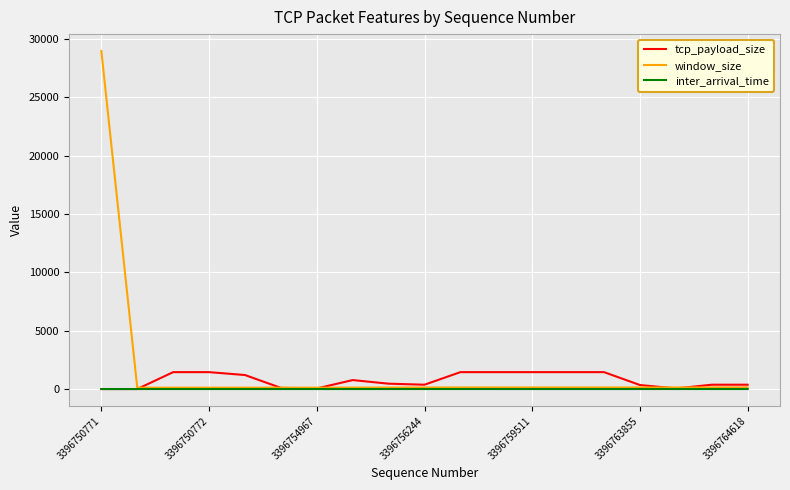

Does the chart have visible grid lines?

Yes